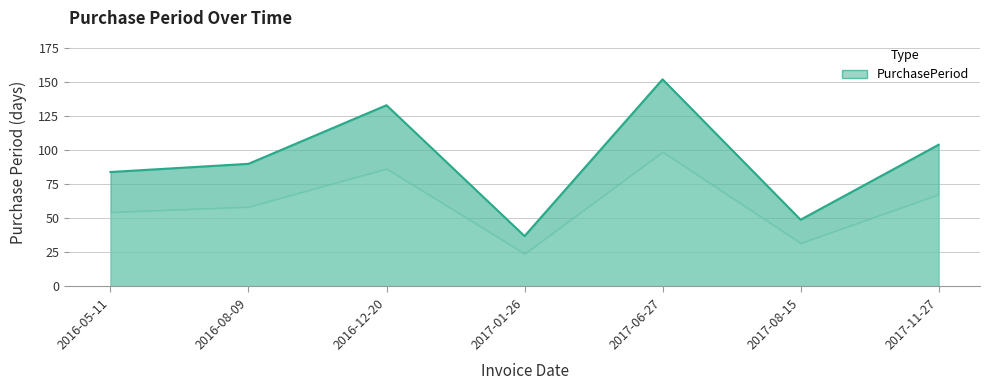

At which category does the data reach its first local valley?

2017-01-26